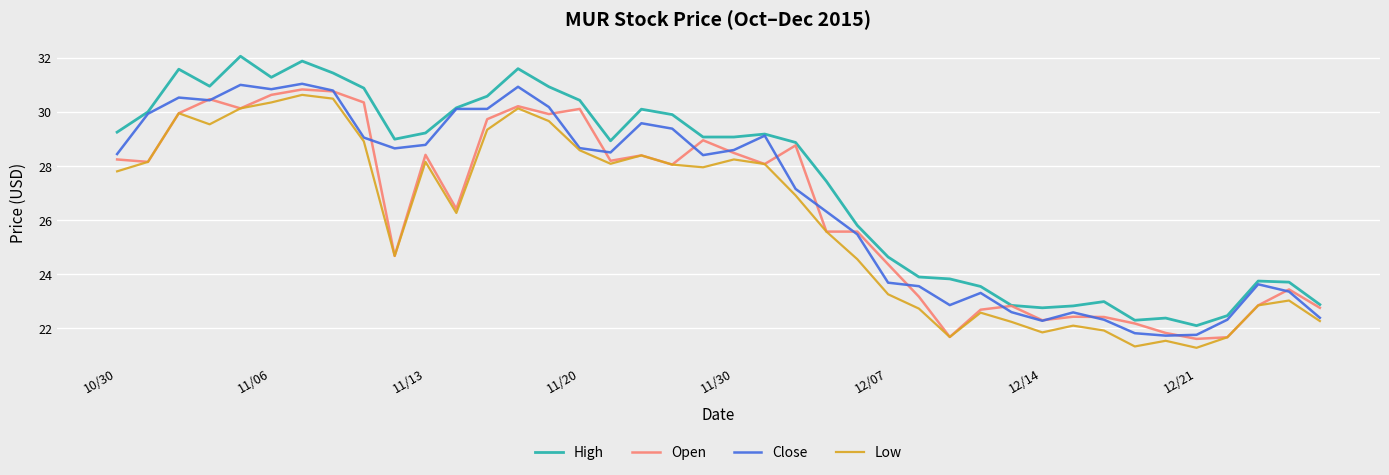

Which series has the largest range (max minus min)?

High